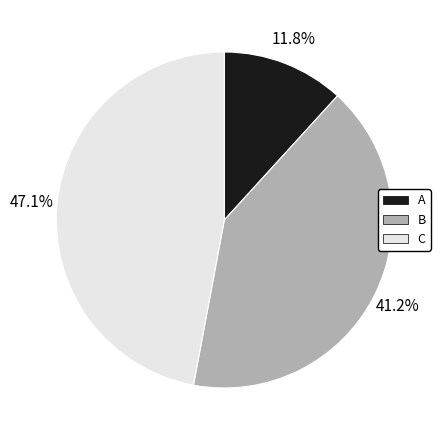

To the nearest percent, what is the difference between the B and C slice percentages?

6%